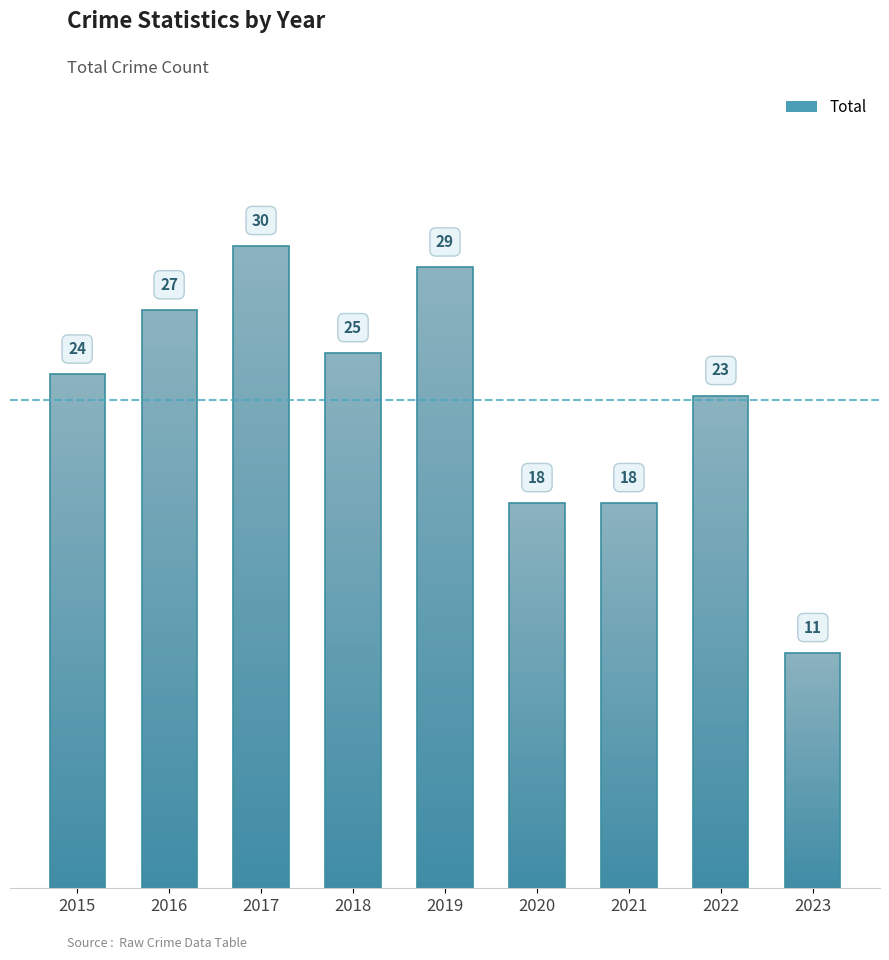

At which label is the value closest to 20?

2020